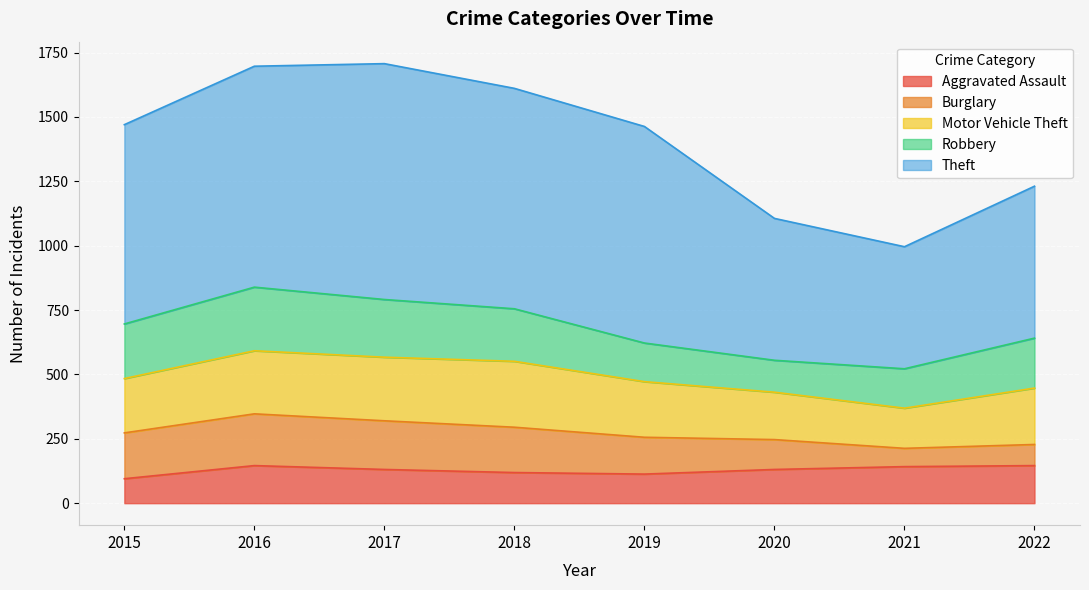

True or false: Theft and Motor Vehicle Theft intersect in this chart.

False